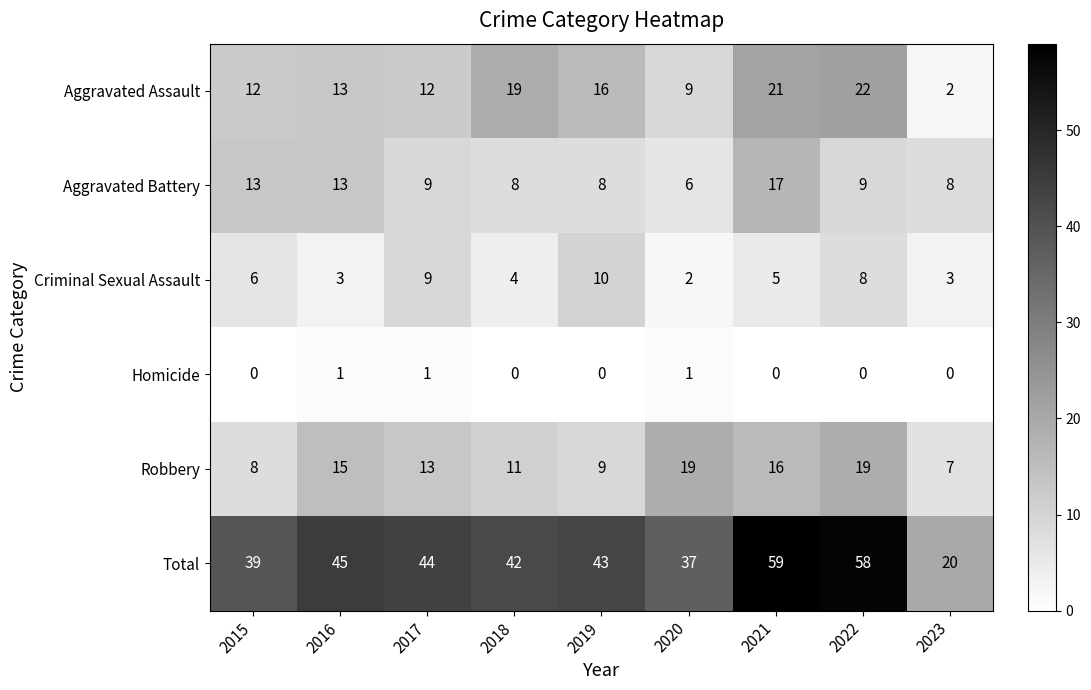

The Homicide series shows 1 at 2020. True or false?

True